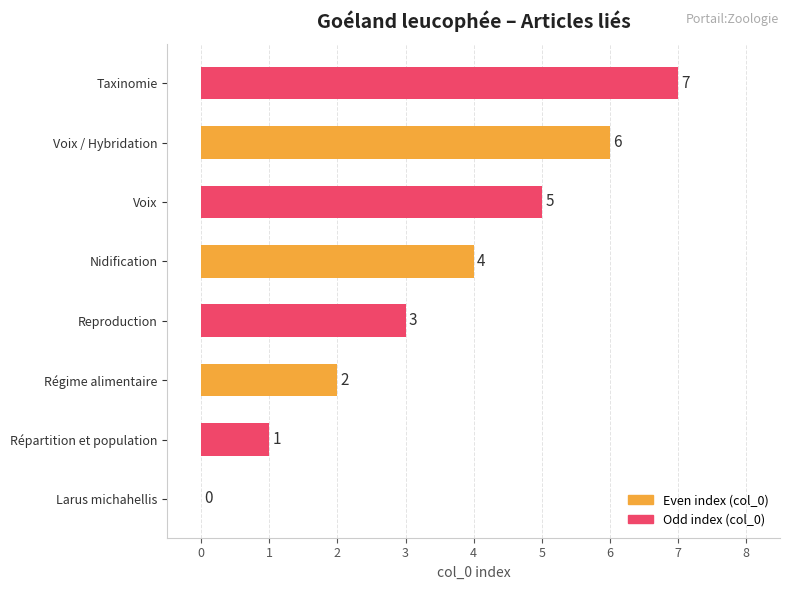

The value at Voix is 8. True or false?

False